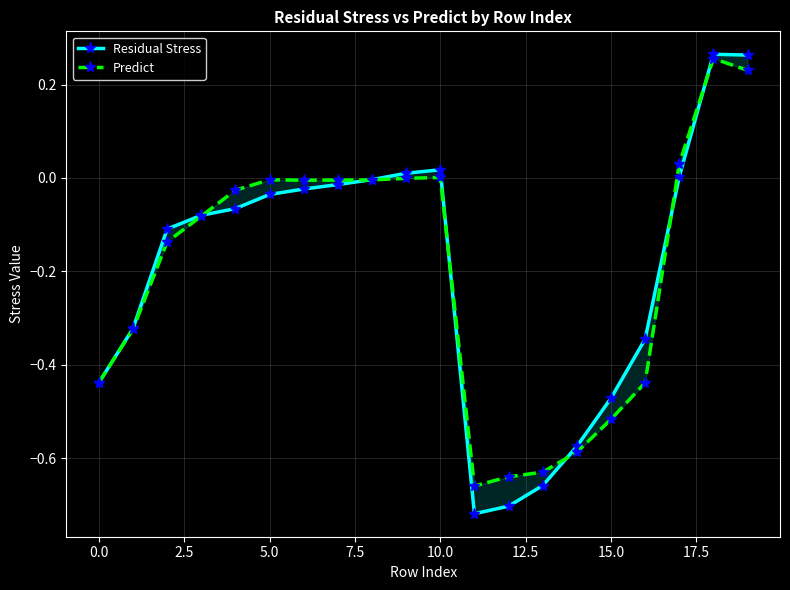

After their last crossing, which series has the higher values: Predict or Residual Stress?

Residual Stress